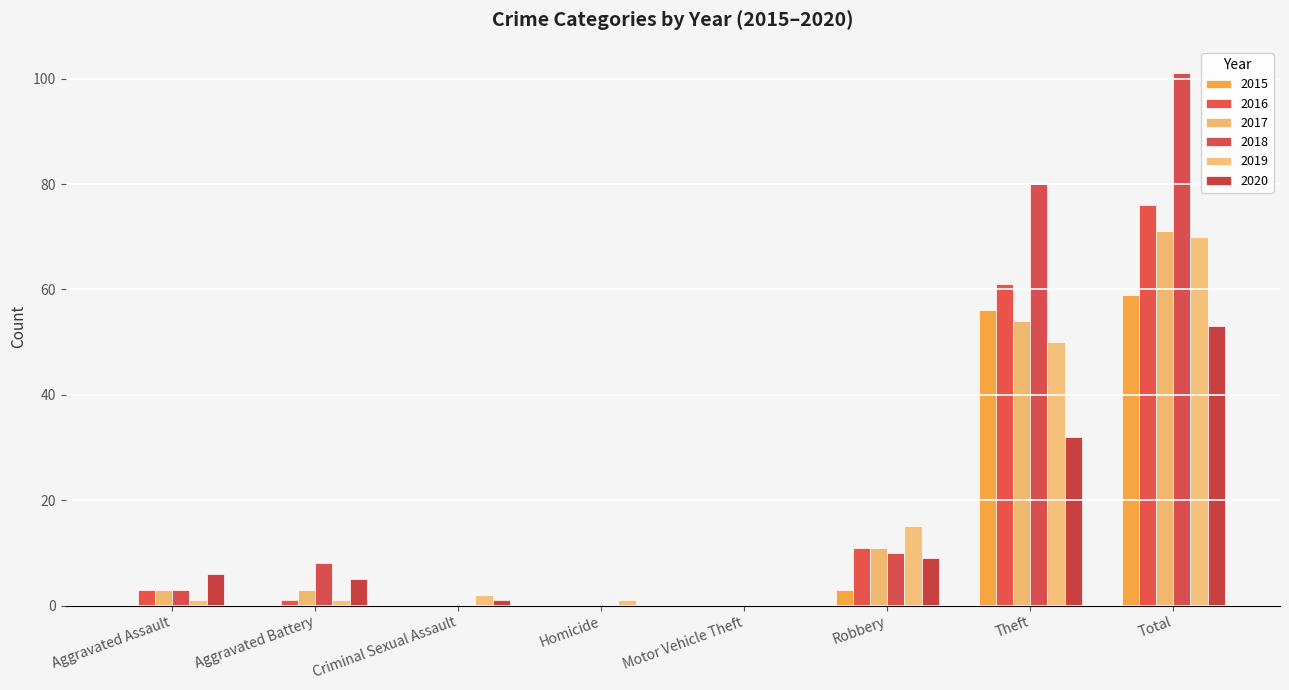

What is the label of the 6th bar from the left?

Robbery